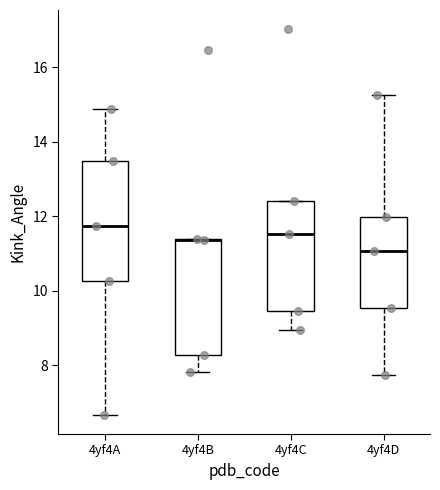

Reading left to right, transcribe this box plot: for each box, give where its median line is, the range the box spans, and where its two whiskers end, as read against the y-axis. The values are not printed on the chart, so give them approximately, as read against the axis.

4yf4A: median 11.8, box 10.2 to 13.4, whiskers 6.6 to 14.8
4yf4B: median 11.4 (drawn on the box's upper edge), box 8.2 to 11.4, whiskers 7.8 to 11.4
4yf4C: median 11.6, box 9.4 to 12.4, whiskers 9.0 to 12.4
4yf4D: median 11.0, box 9.6 to 12.0, whiskers 7.8 to 15.2